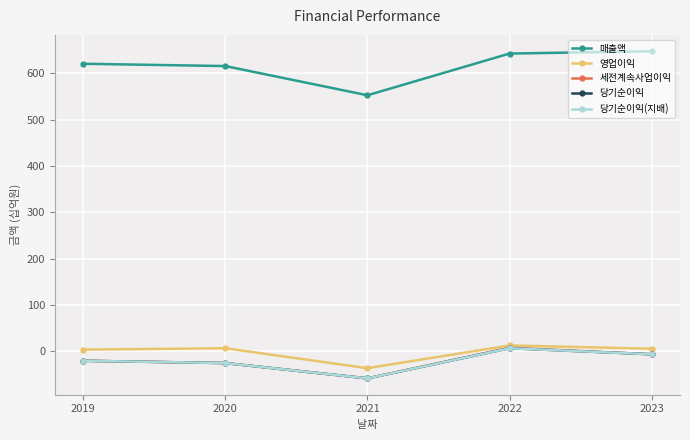

Is this an area chart (filled region under the line)?

No